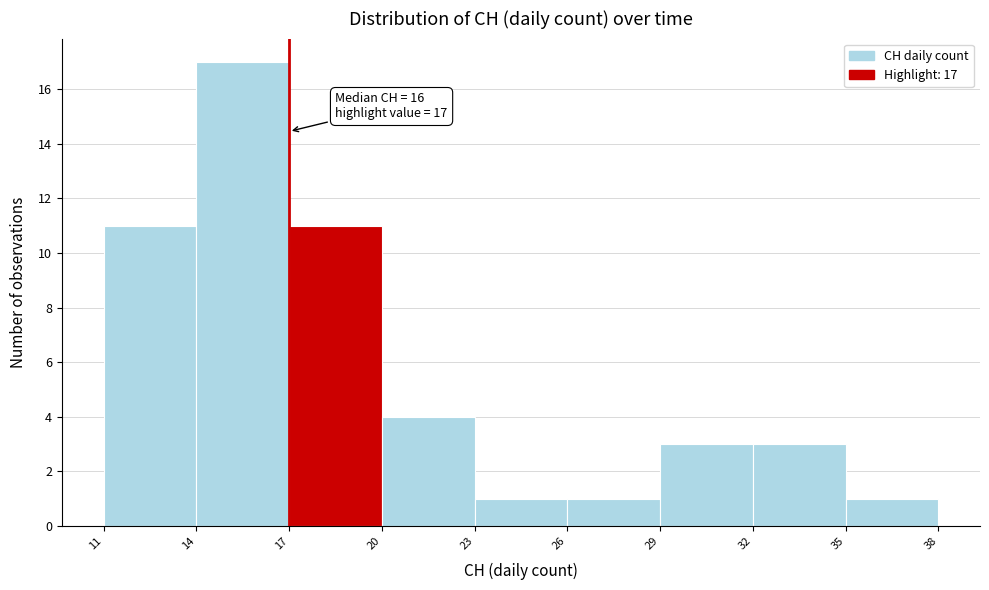

Over which range of the x-axis is the bar tallest?

14 to 17